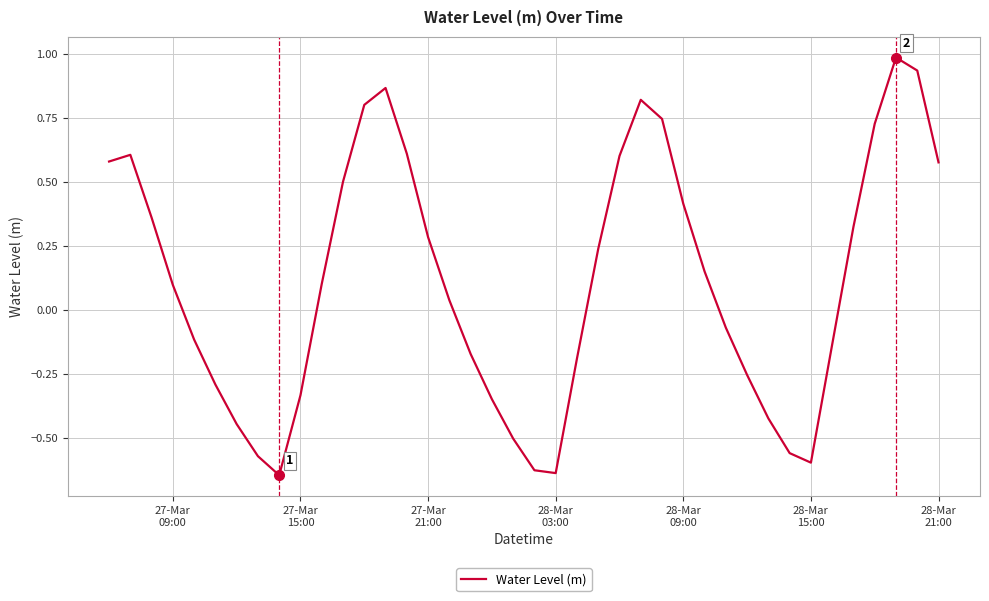

What is the difference between the maximum and minimum values?

1.6